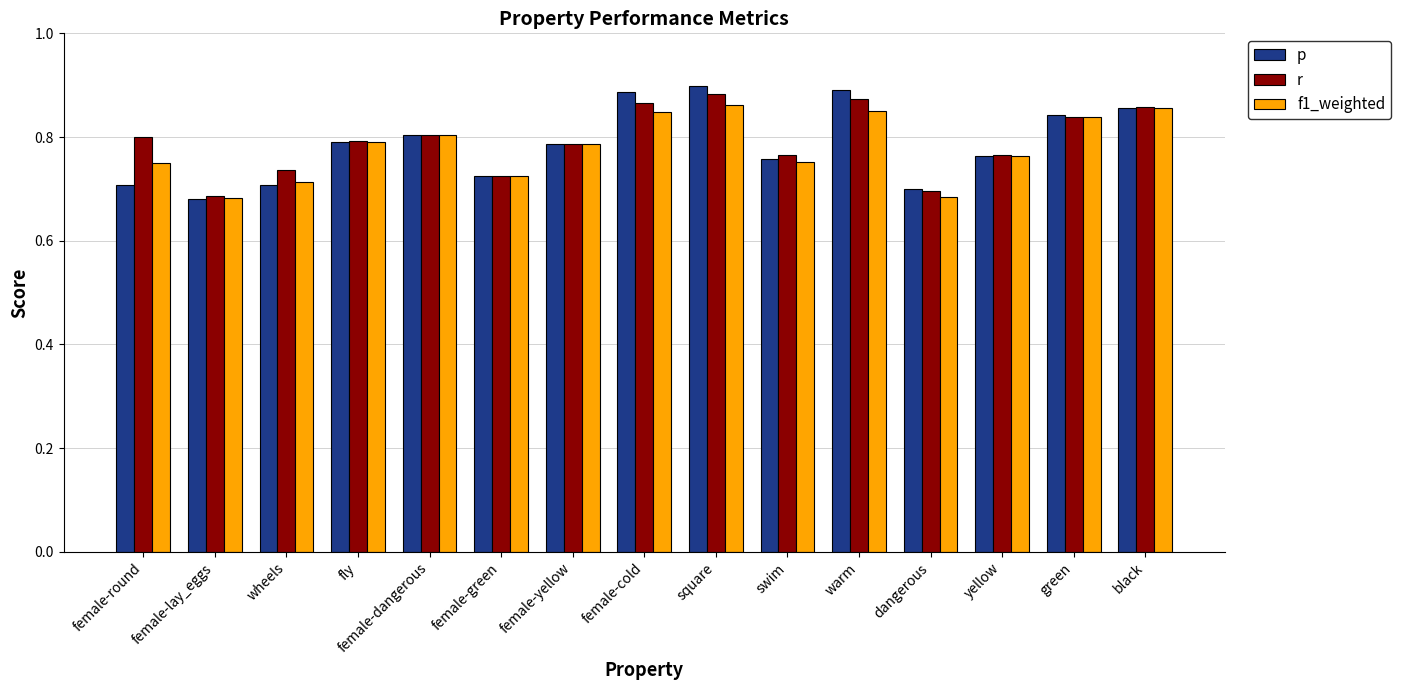

Is it true that p equals 1.2 at yellow?

False